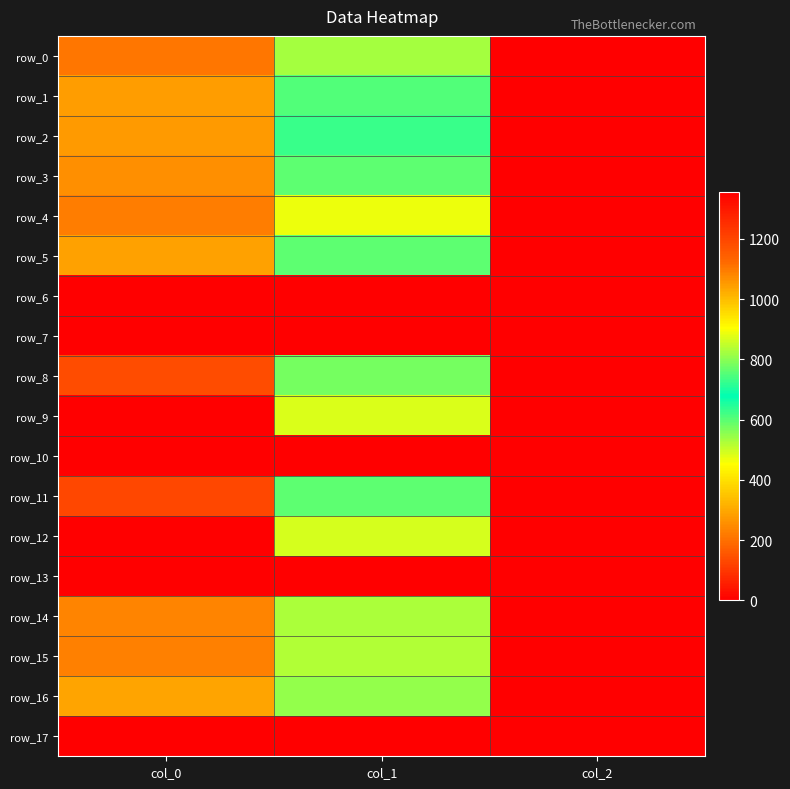

The value of row_1 at col_0 is 358.6. True or false?

False